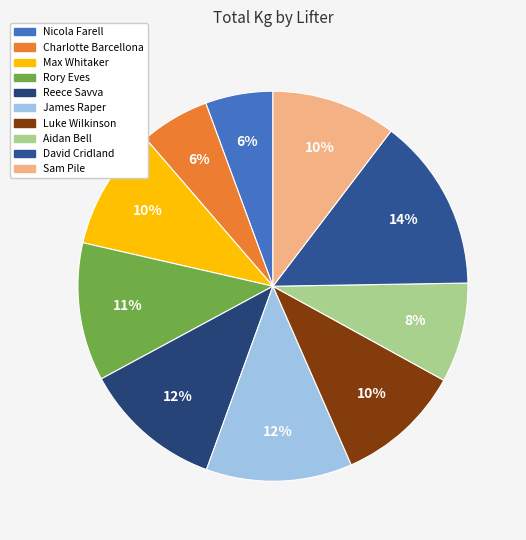

How many segments does this pie chart have?

10